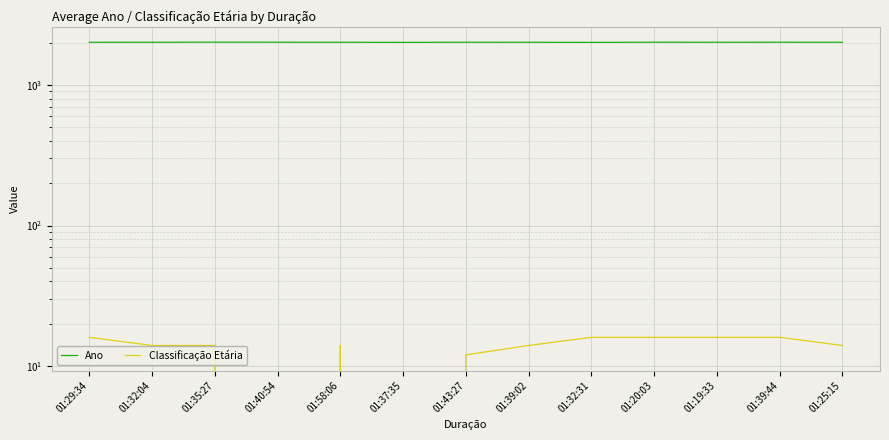

What is the minimum value for Ano?

2011